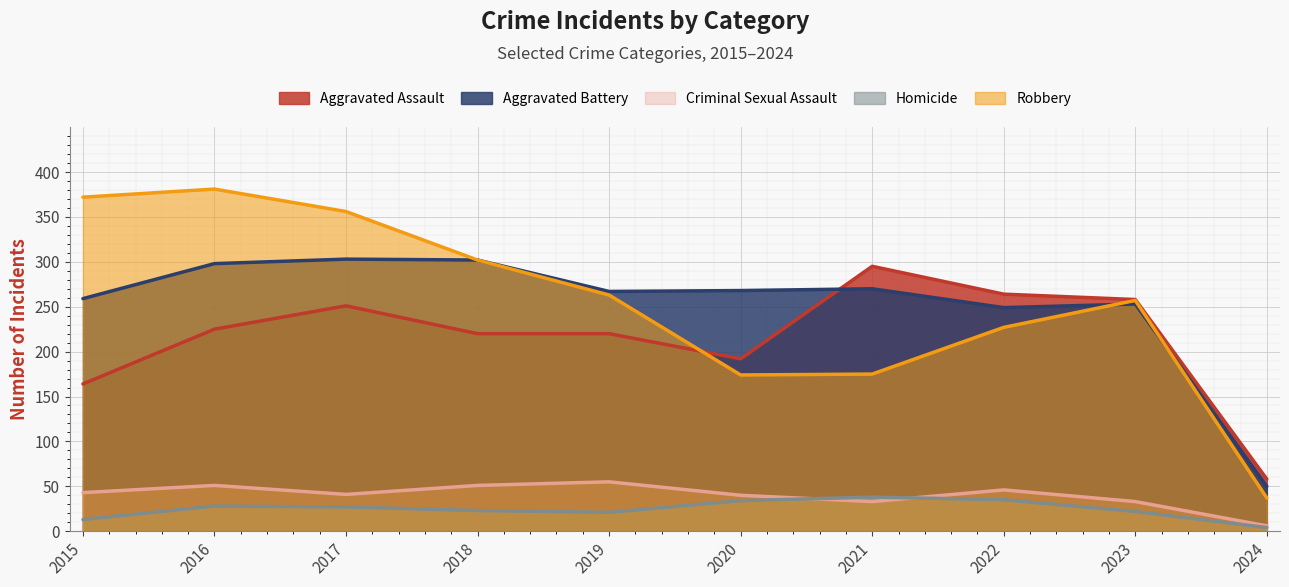

Reading left to right, transcribe all the data shown in this chart.

Aggravated Assault: 2015=164	2016=225	2017=251	2018=220	2019=220	2020=192	2021=295	2022=264	2023=258	2024=58
Aggravated Battery: 2015=259	2016=298	2017=303	2018=302	2019=267	2020=268	2021=270	2022=249	2023=253	2024=50
Criminal Sexual Assault: 2015=43	2016=51	2017=41	2018=51	2019=55	2020=40	2021=33	2022=46	2023=33	2024=6
Homicide: 2015=13	2016=28	2017=27	2018=23	2019=21	2020=34	2021=38	2022=35	2023=22	2024=4
Robbery: 2015=372	2016=381	2017=356	2018=302	2019=263	2020=174	2021=175	2022=227	2023=257	2024=37